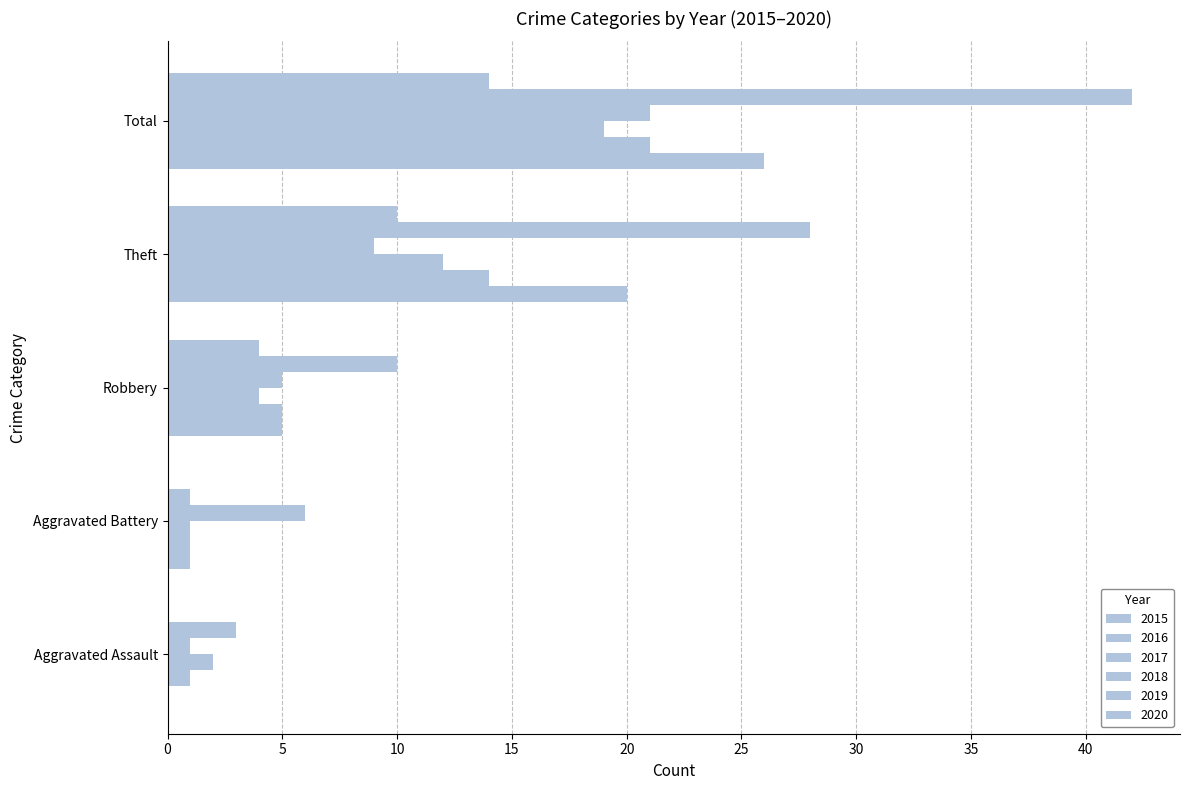

What is the difference between the highest and lowest values at Theft?

19